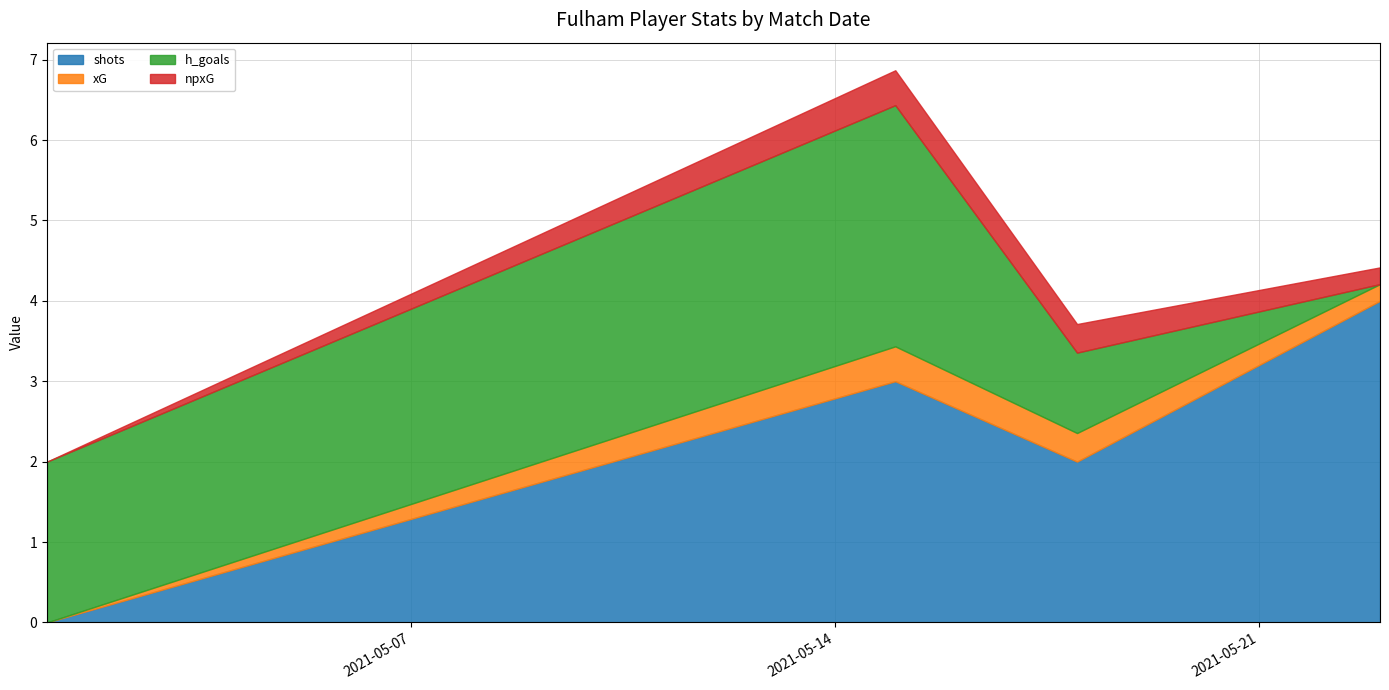

Which series has the widest spread of values?

shots